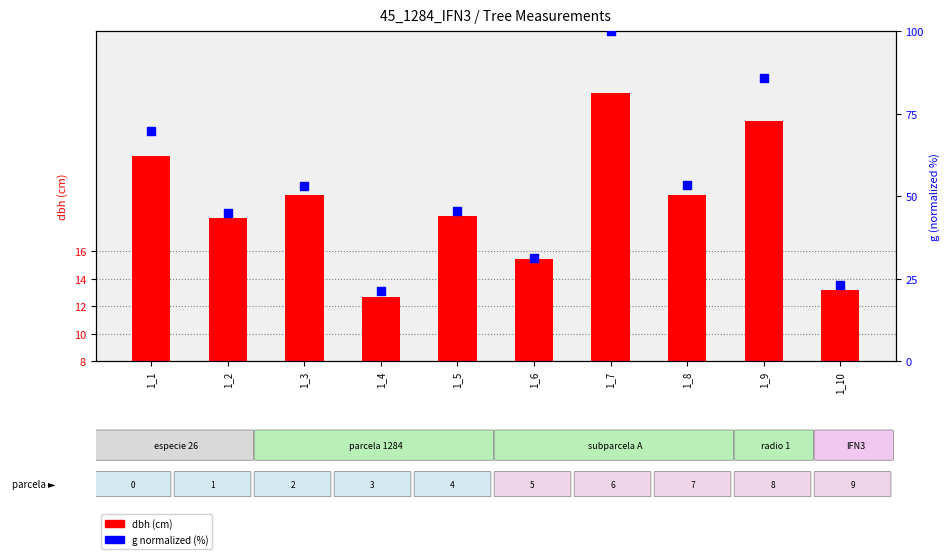

What is the total value across all series at 1_4?

33.8